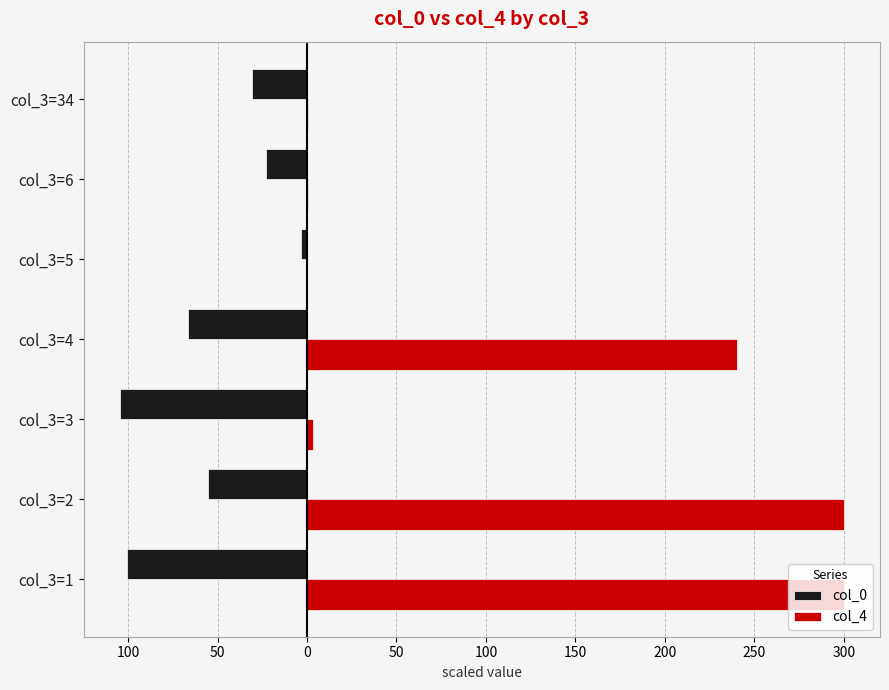

Does the chart contain stacked bars?

No